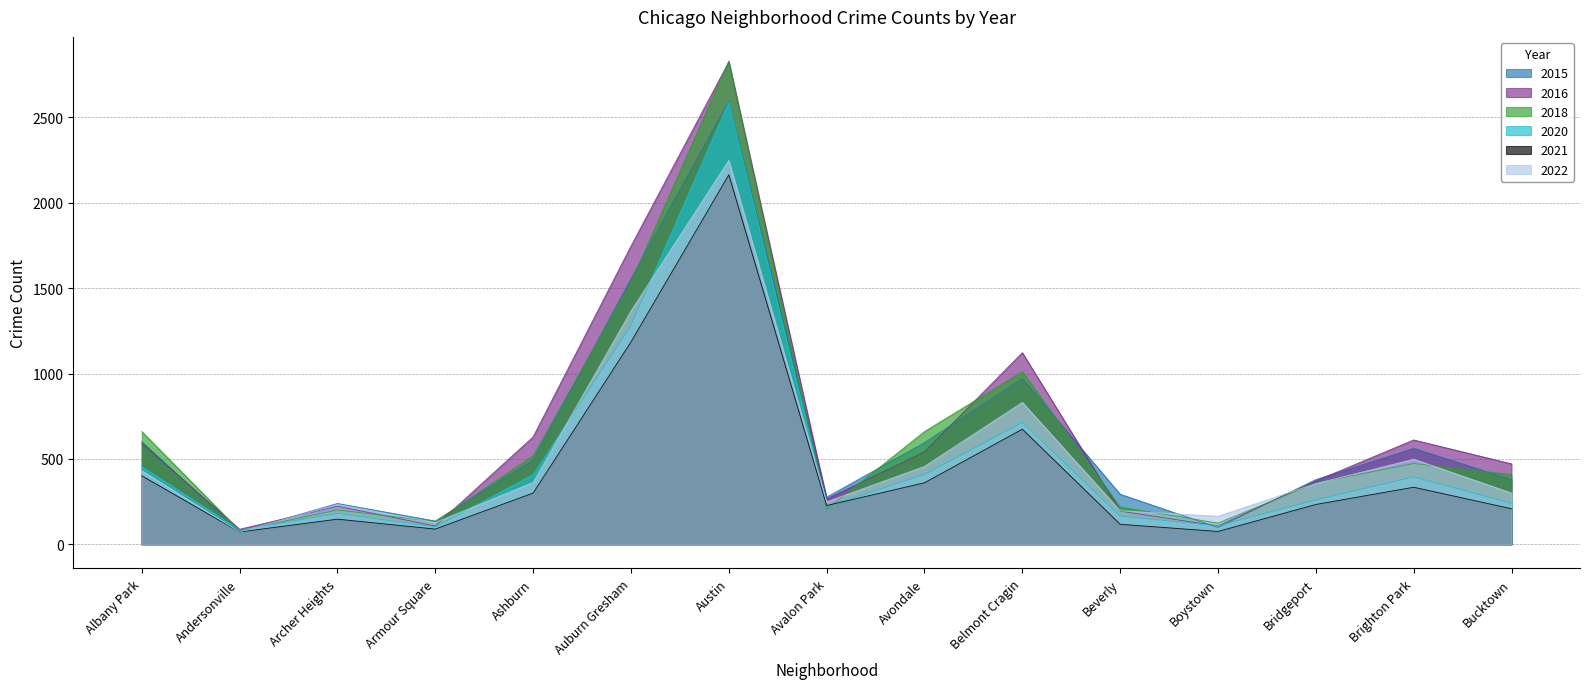

Which series has the widest spread of values?

2018